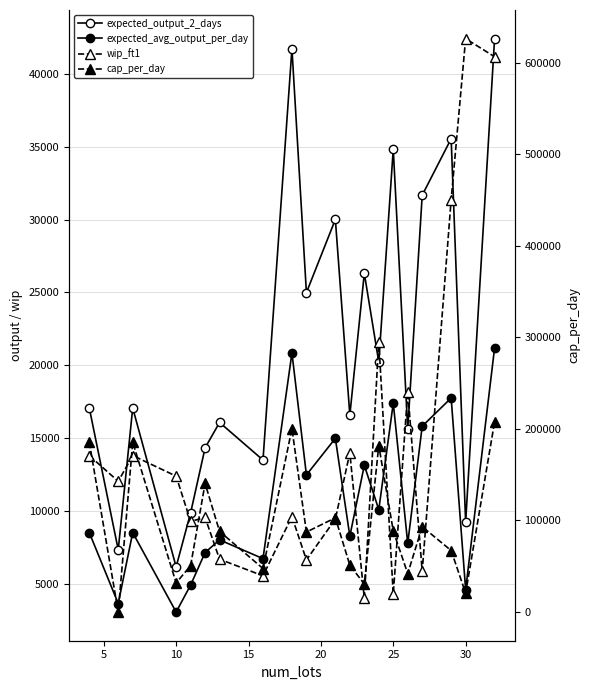

Does the chart have visible grid lines?

Yes